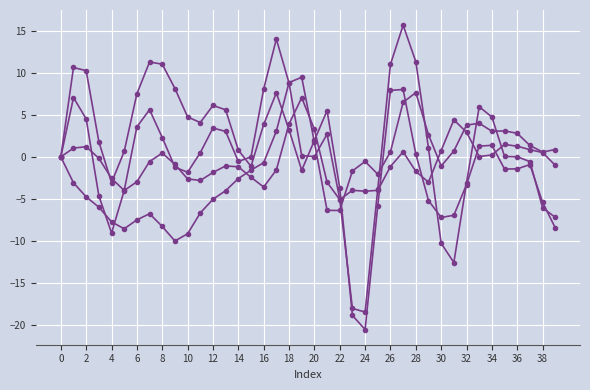

Does the chart display data point markers on the line(s)?

Yes